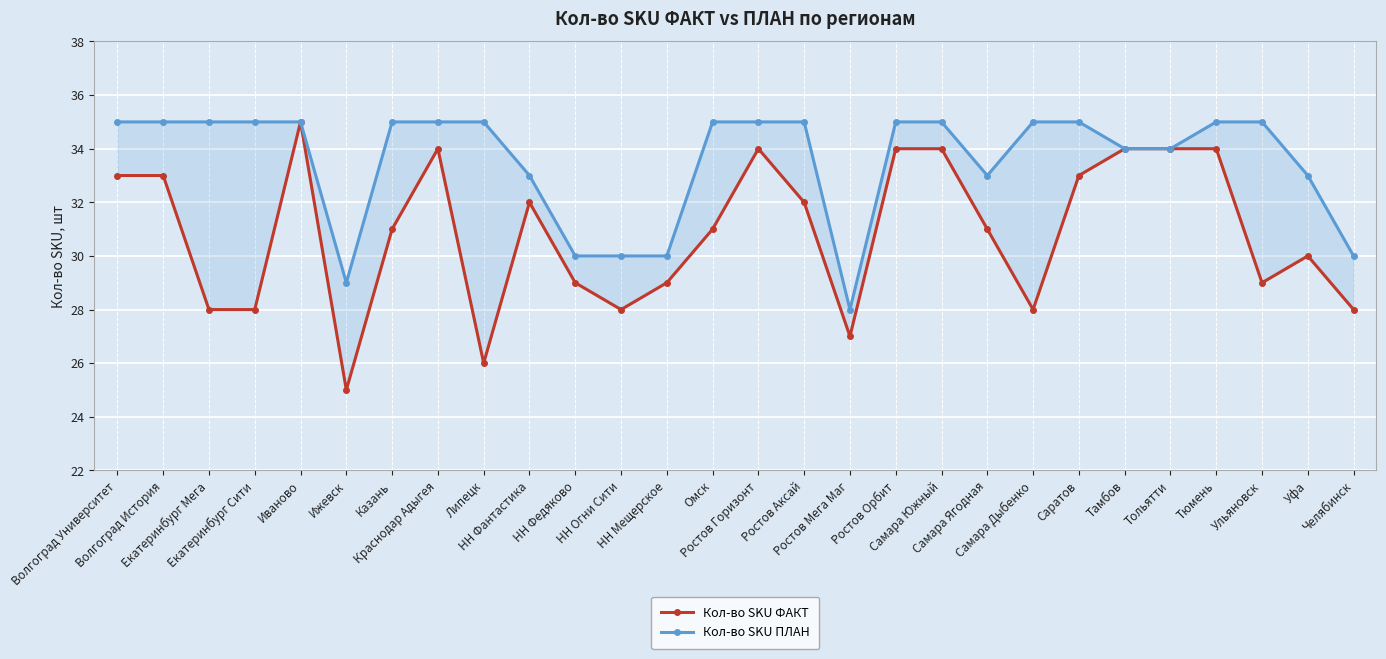

What is the average value of the Кол-во SKU ФАКТ series?

31